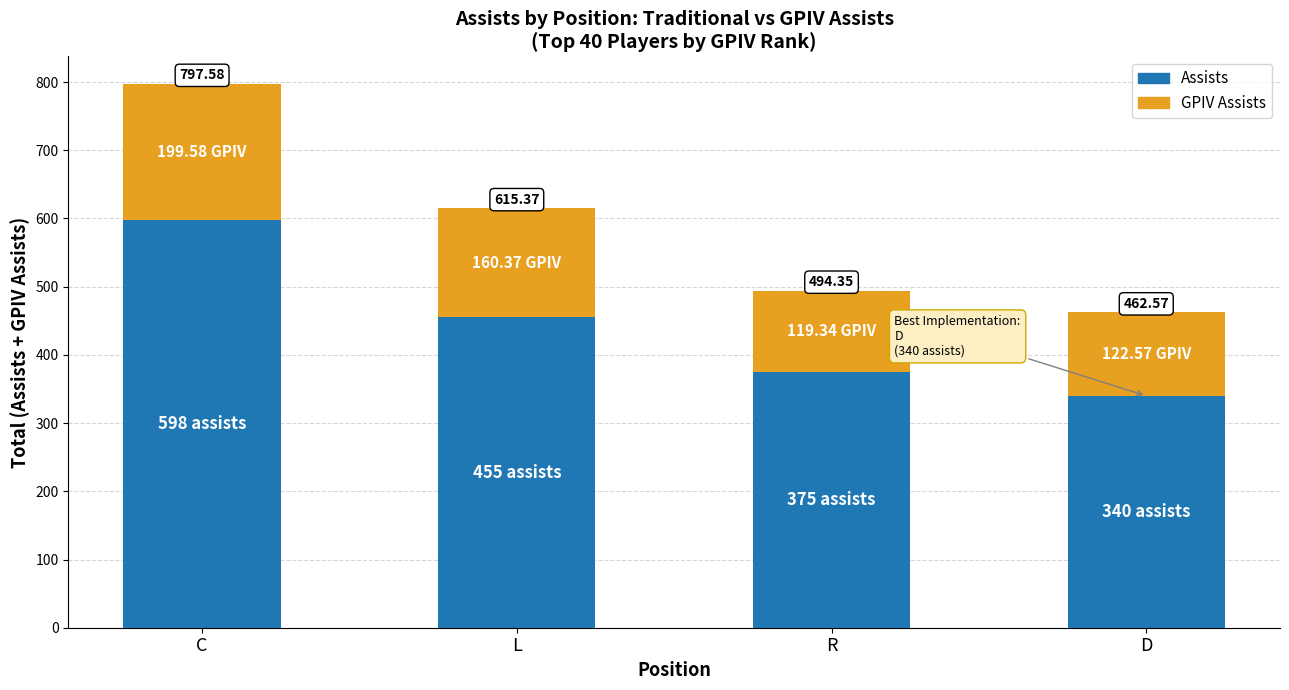

Does the chart contain stacked bars?

Yes